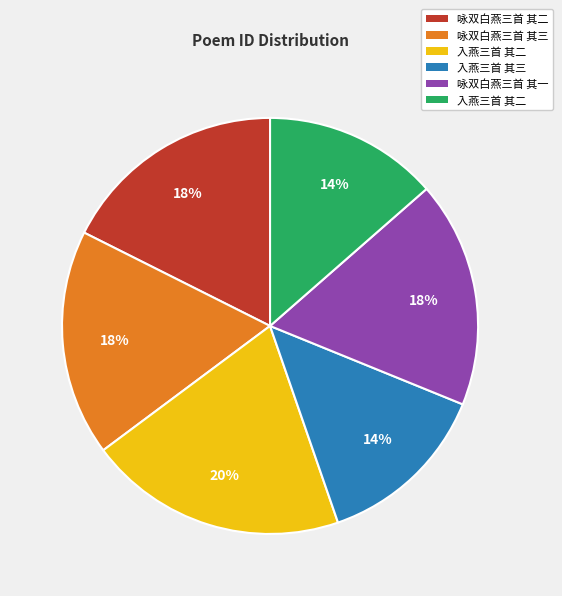

To the nearest percent, what is the average slice percentage?

17%